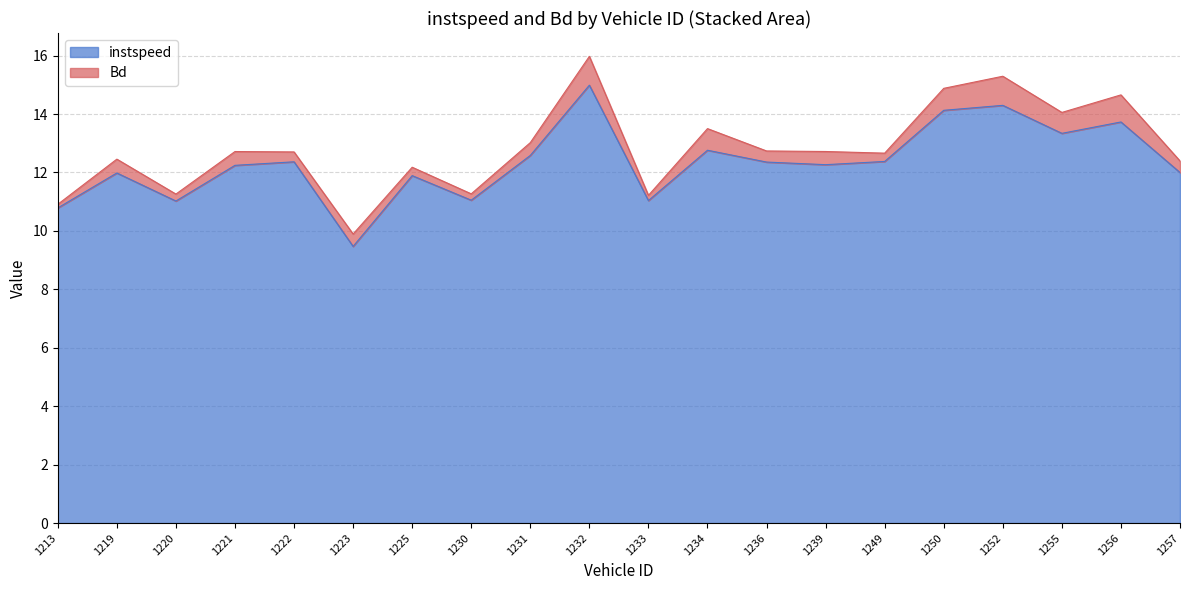

The value at 1219.0 is 19.1. True or false?

False